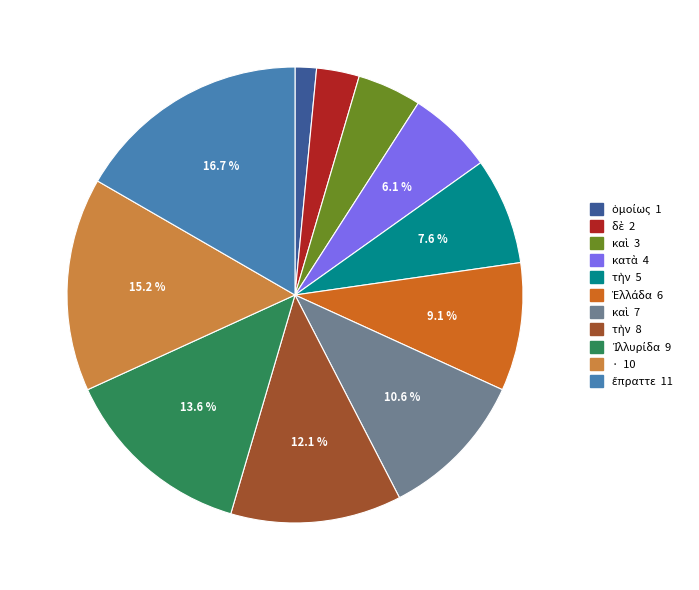

Does any single category account for the majority?

No